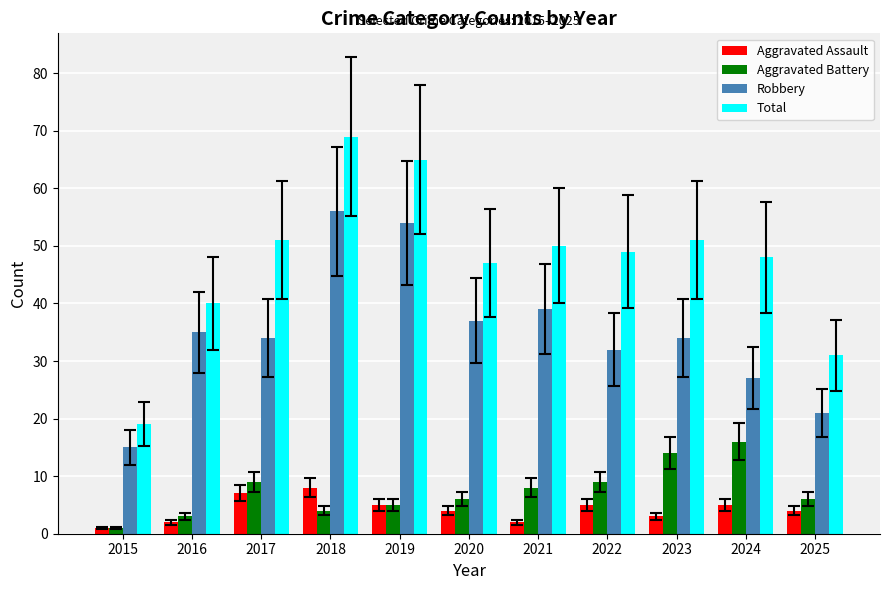

Is the value of Total at 2017 greater than the value of Aggravated Assault at 2018?

Yes